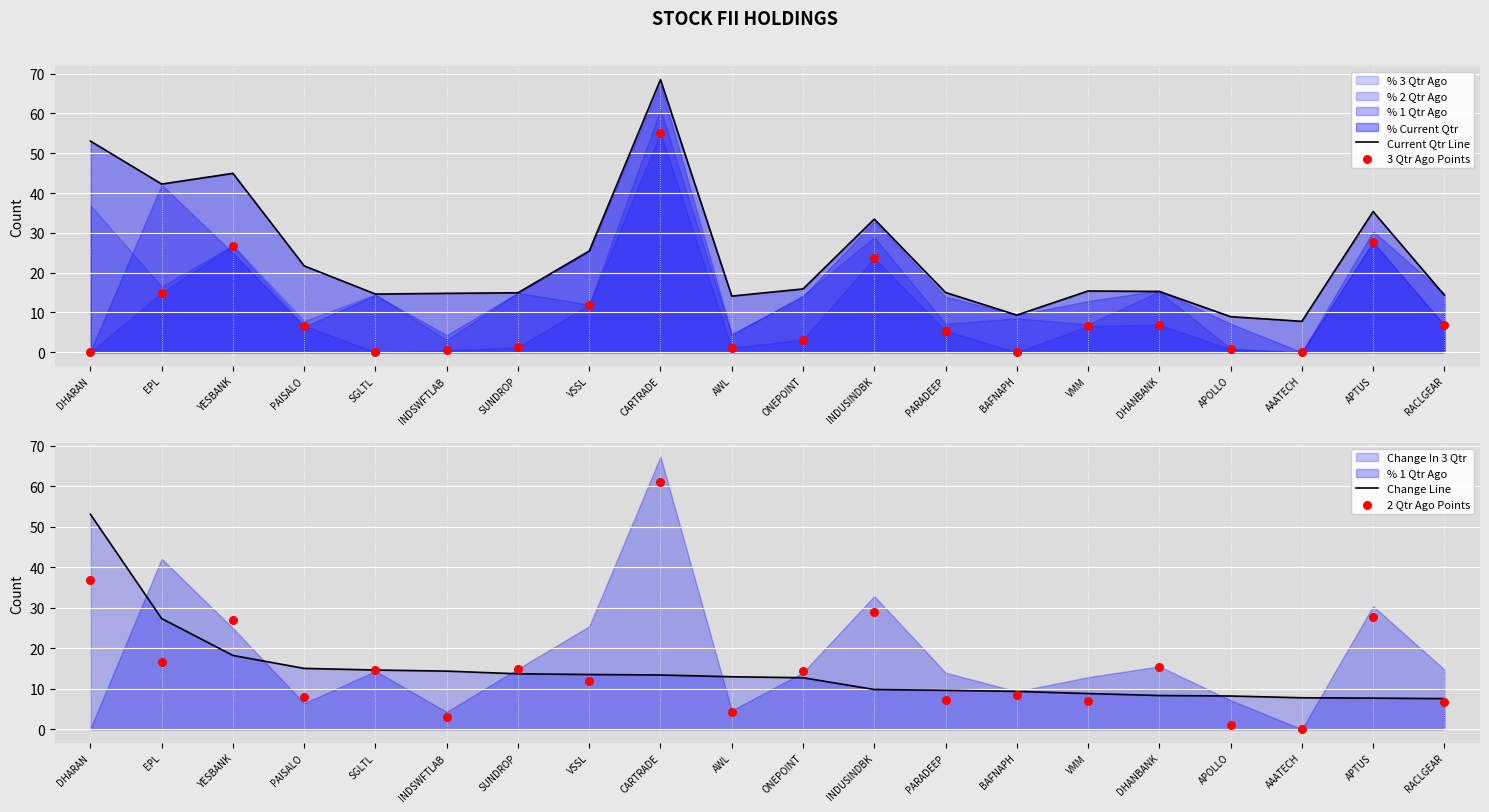

Which series reaches the minimum Y coordinate?

3 Qtr Ago Points